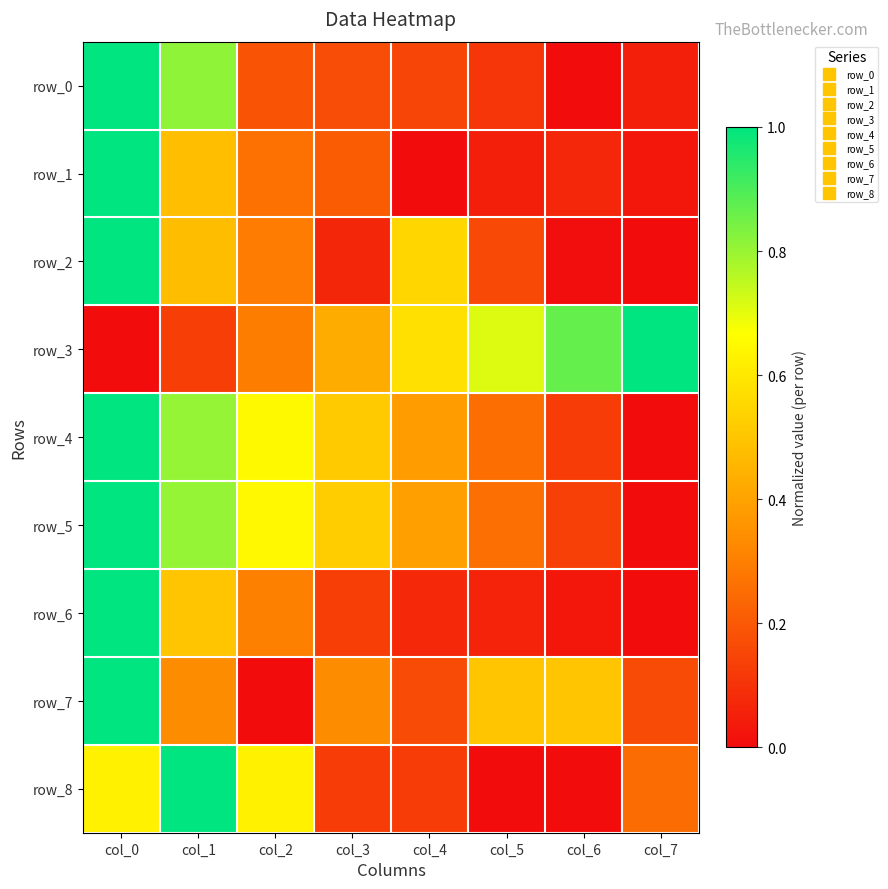

Rank the categories by row_2 value from lowest to highest.

col_7, col_6, col_3, col_5, col_2, col_1, col_4, col_0